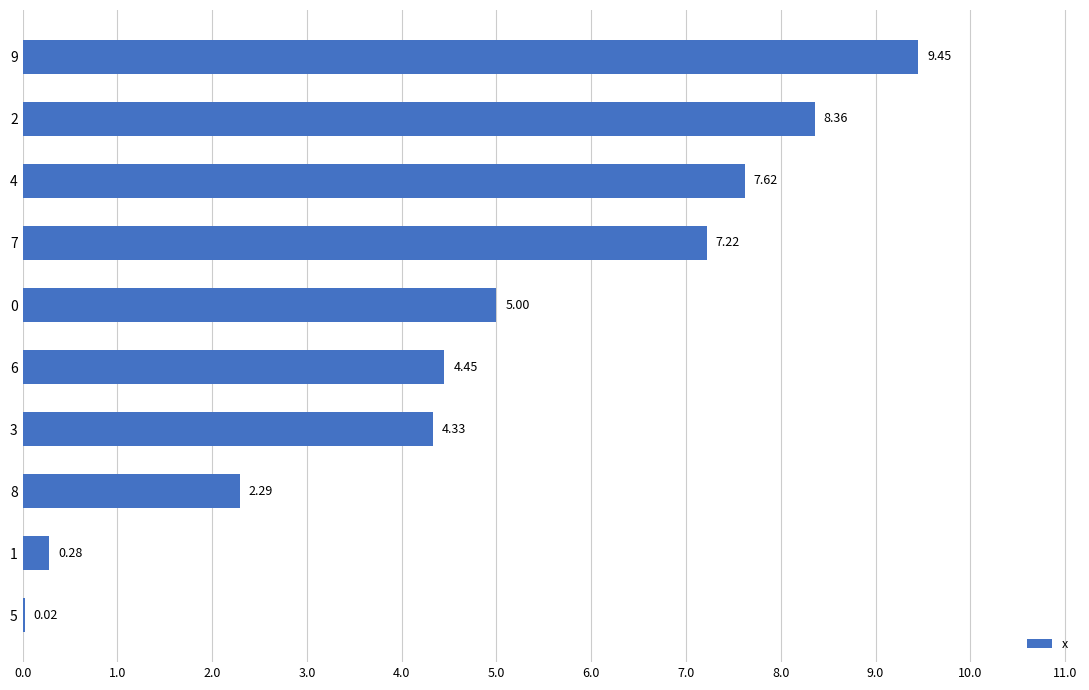

What is the change in value from 3 to 8?

-2.0